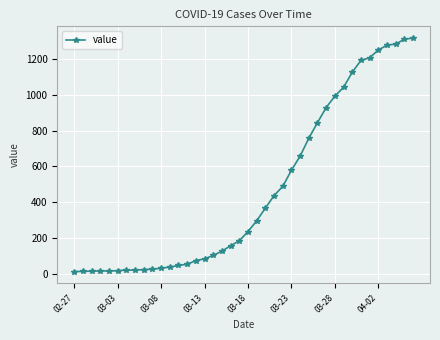

What is the value of the 17th point from the left?

103